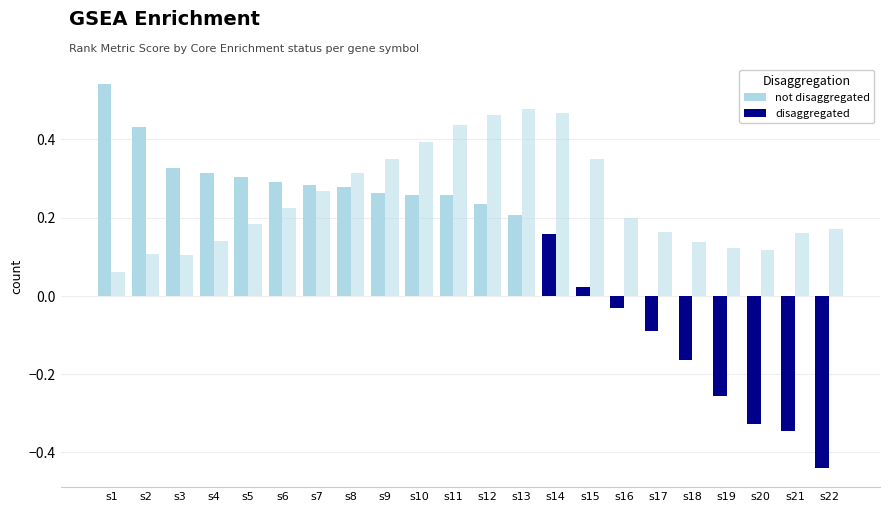

How many series are shown in this chart?

2